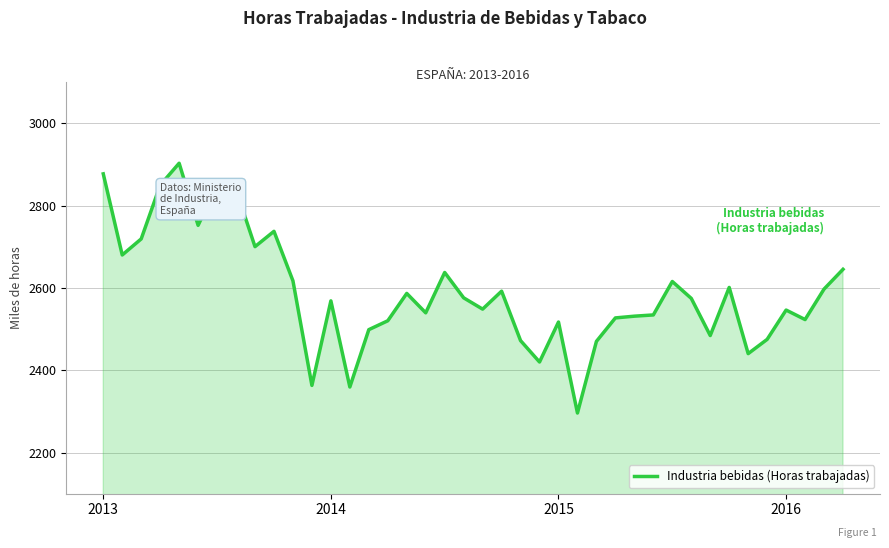

What is the maximum value shown in the chart?

2902.7